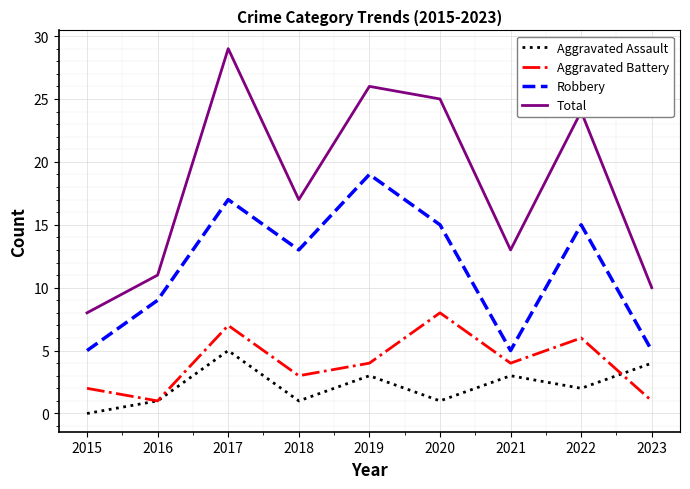

The value of Total at 2016 is 11. True or false?

True